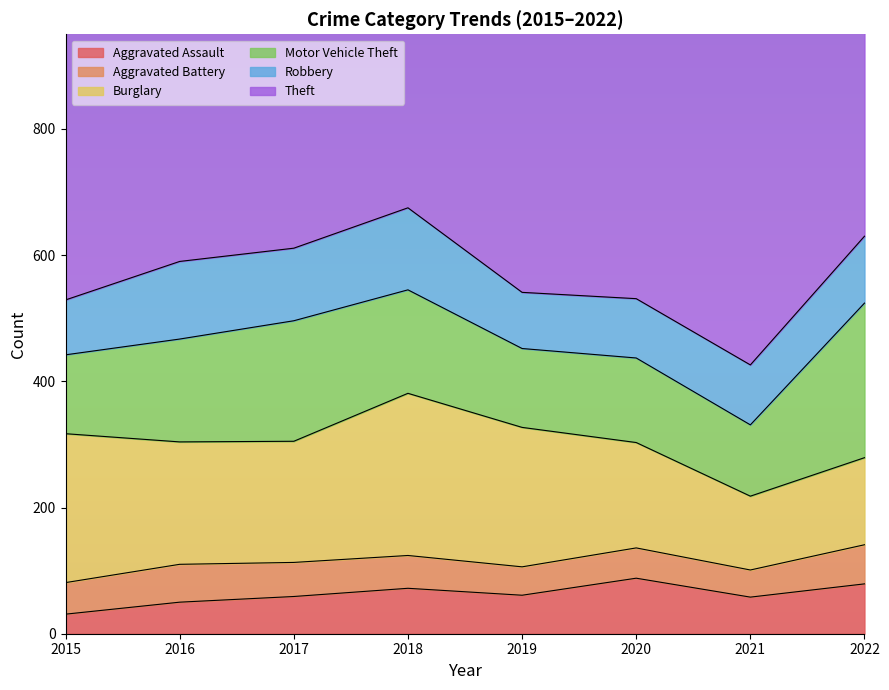

Rank the categories by Aggravated Battery value from lowest to highest.

2021, 2019, 2020, 2015, 2018, 2017, 2016, 2022